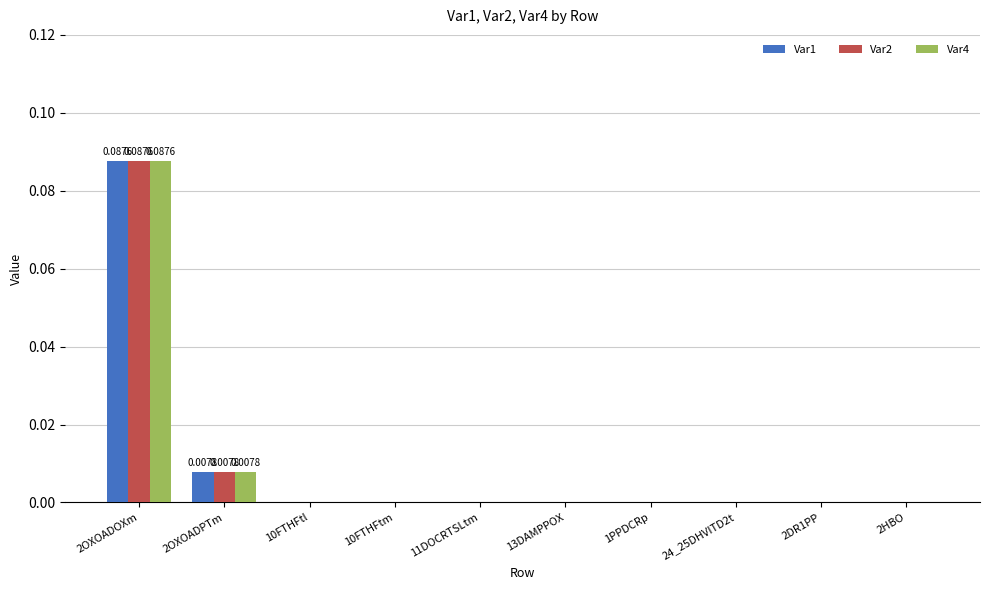

Is the value of Var1 at 2OXOADPTm greater than the value of Var4 at 11DOCRTSLtm?

Yes